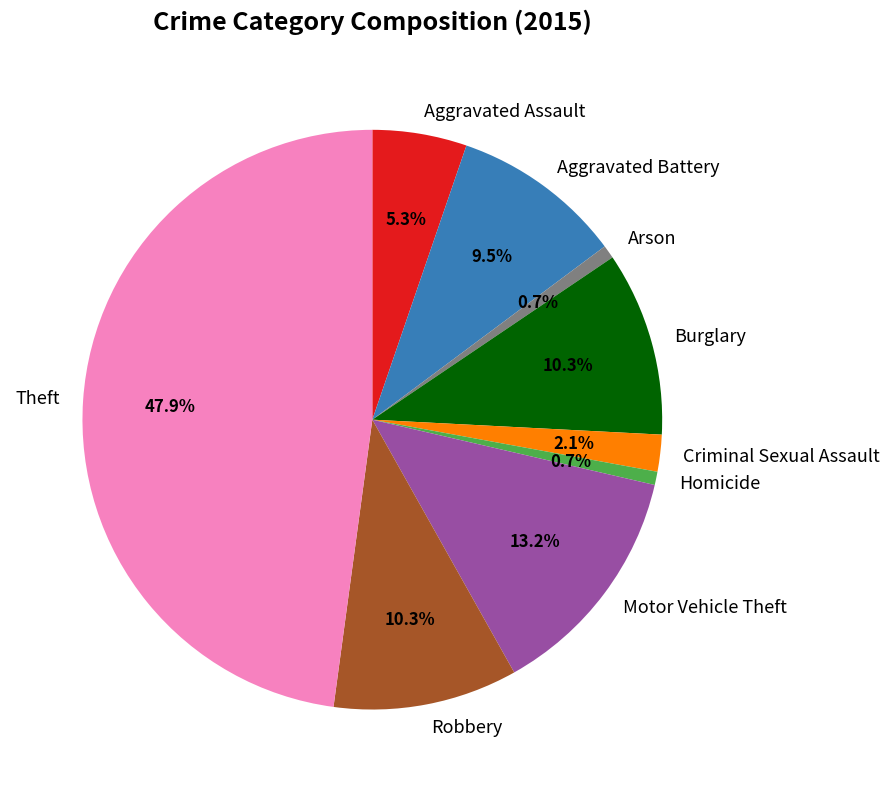

What is the ratio of the value at Theft to the value at Burglary?

4.7